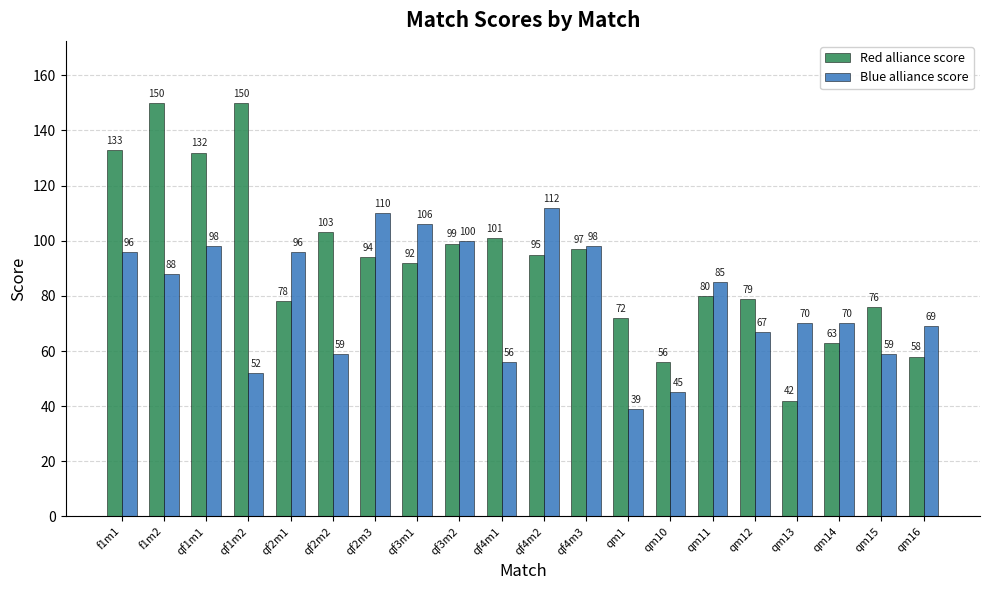

What is the value of the Blue alliance score bar at the 7th from the left?

110